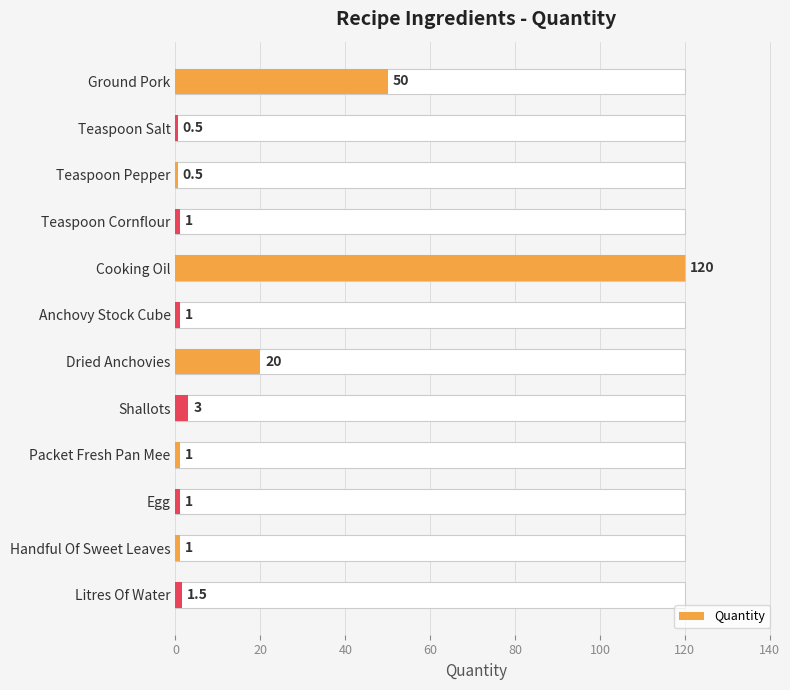

What position from the left is Ground Pork?

1